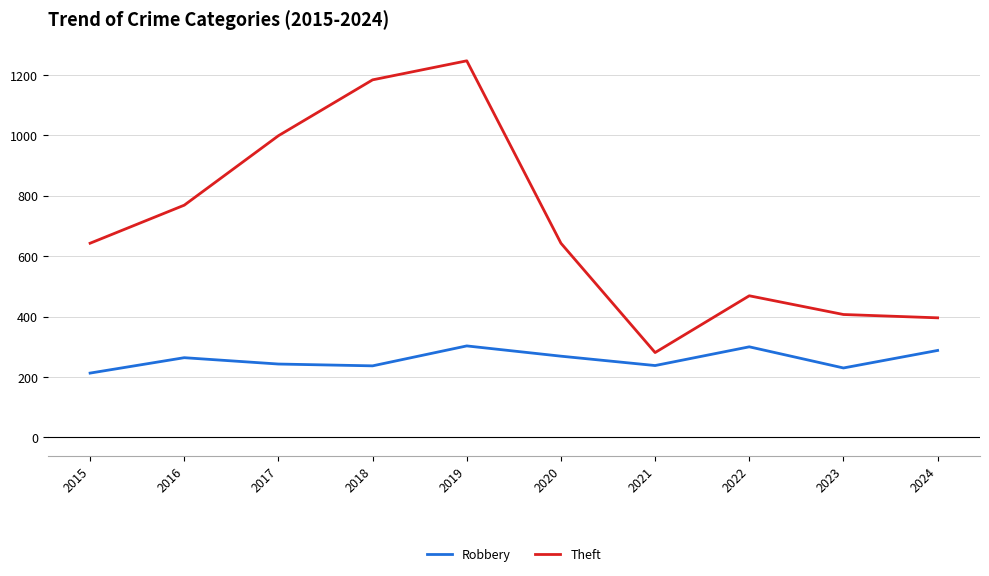

Does the chart have visible grid lines?

Yes